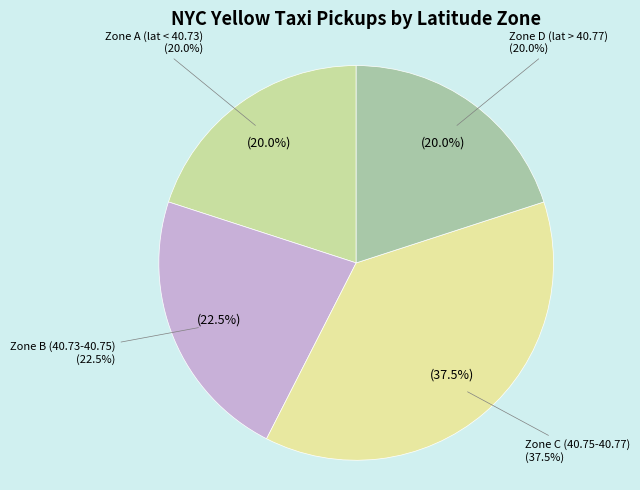

Is there a majority slice in this chart?

No